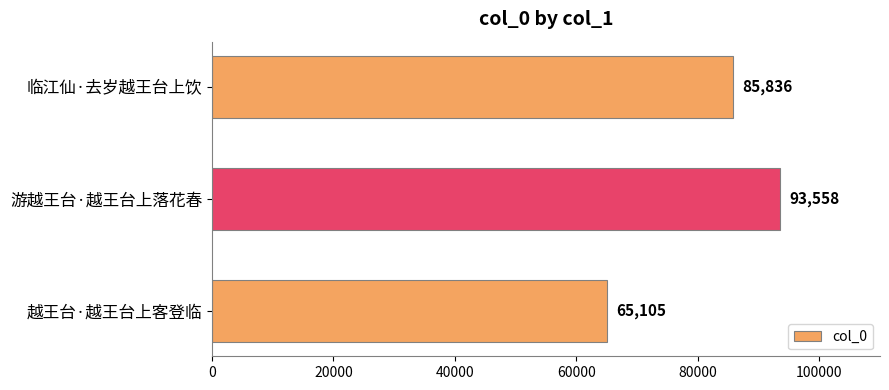

What is the change in value from 游越王台·越王台上落花春 to 越王台·越王台上客登临?

-28453